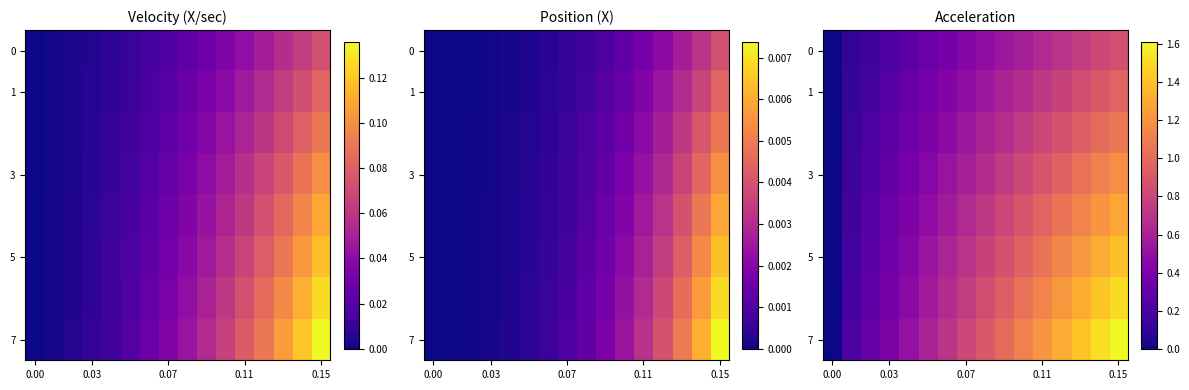

What is the average value of the 0 series?

0.5